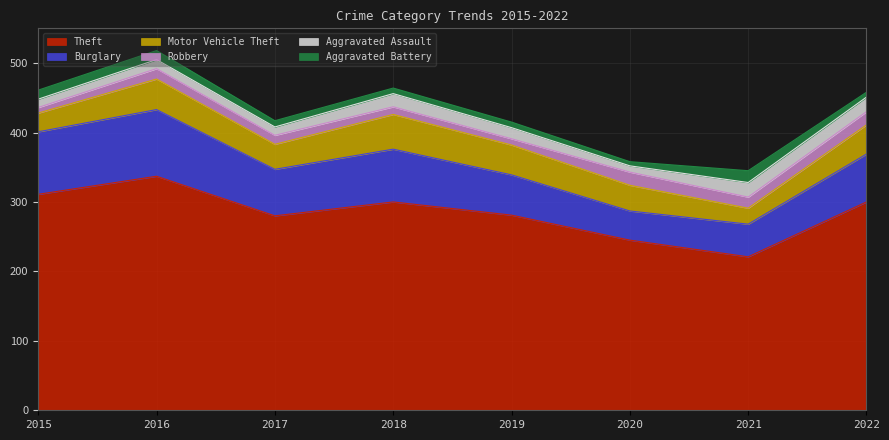

What is the value of the Aggravated Assault point at the 2nd from the left?

13